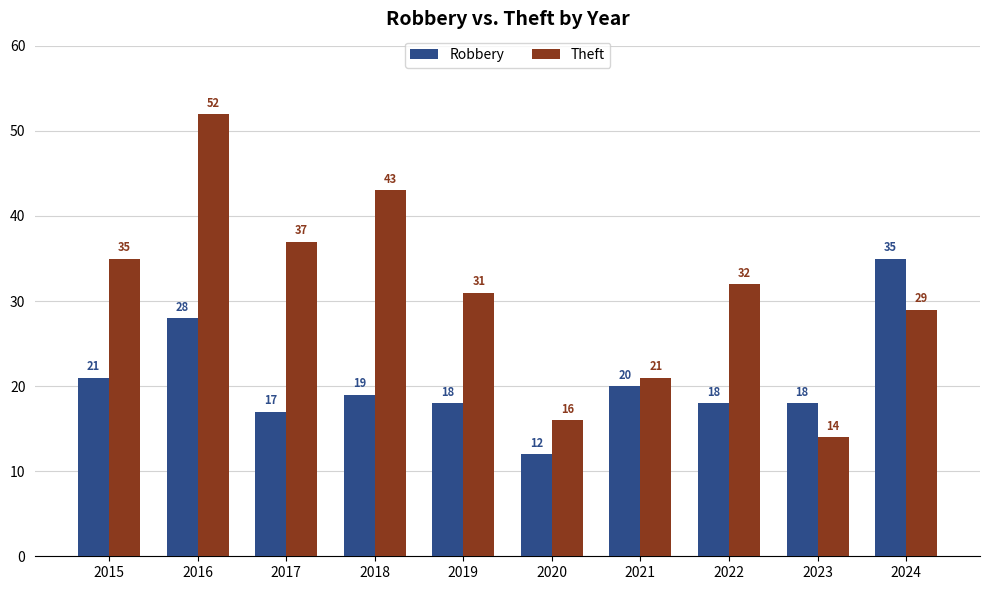

What is the maximum value shown in the chart?

52